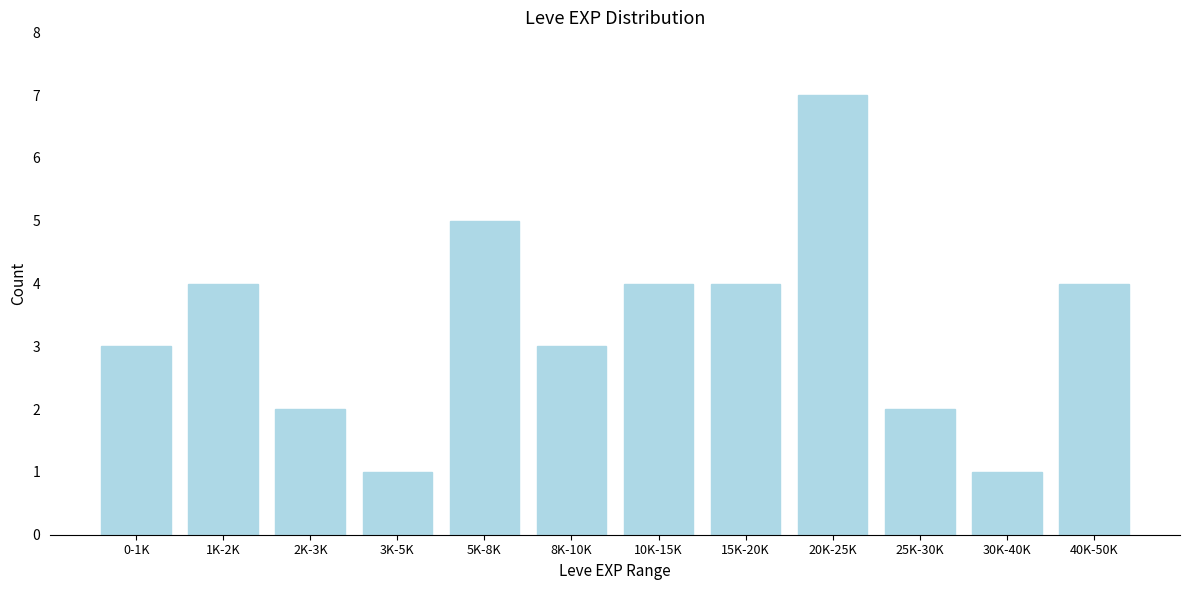

Reading left to right, transcribe all the data shown in this chart.

3	4	2	1	5	3	4	4	7	2	1	4